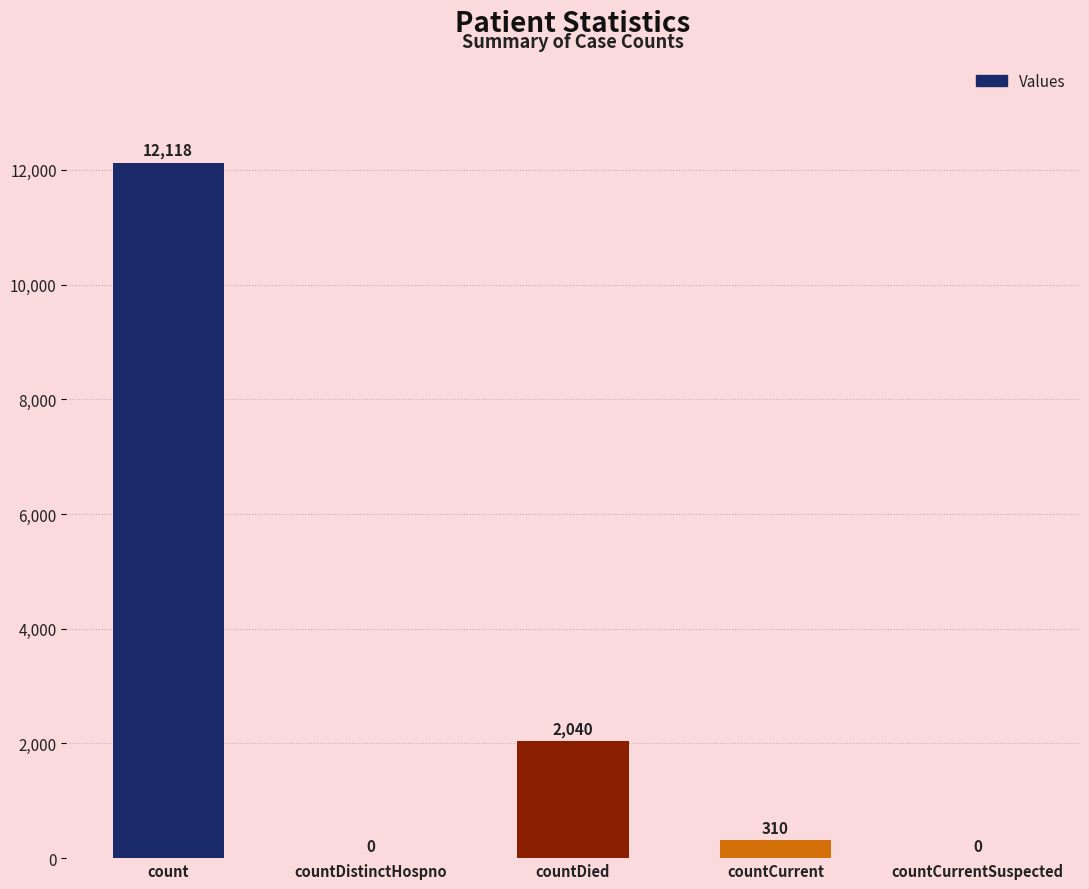

How many values are above zero?

3